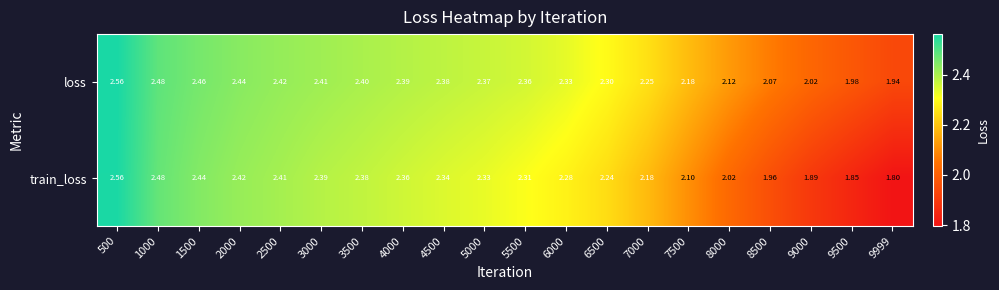

Rank the series by their average value, from lowest to highest.

train_loss, loss